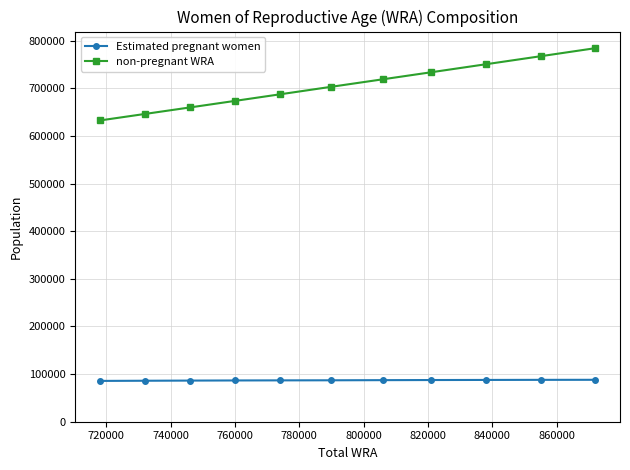

What are all the series names shown in the legend?

Estimated pregnant women, non-pregnant WRA